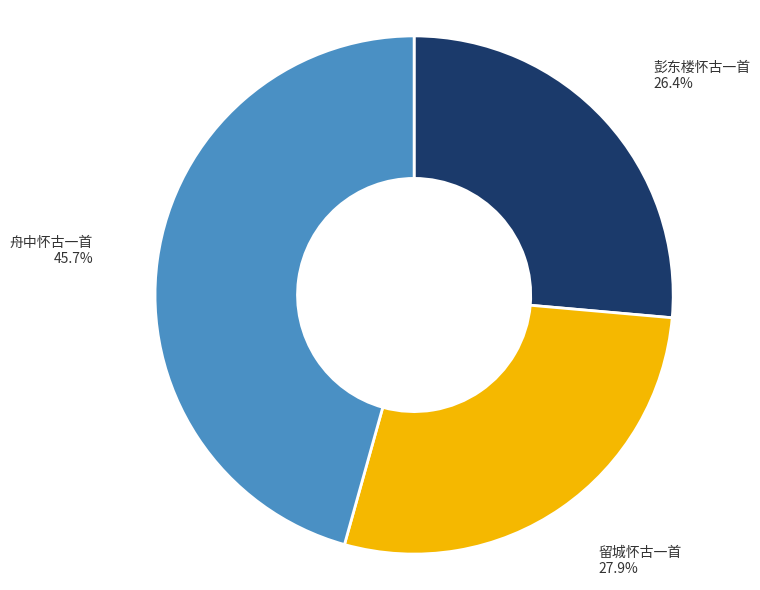

Does any single category account for the majority?

No